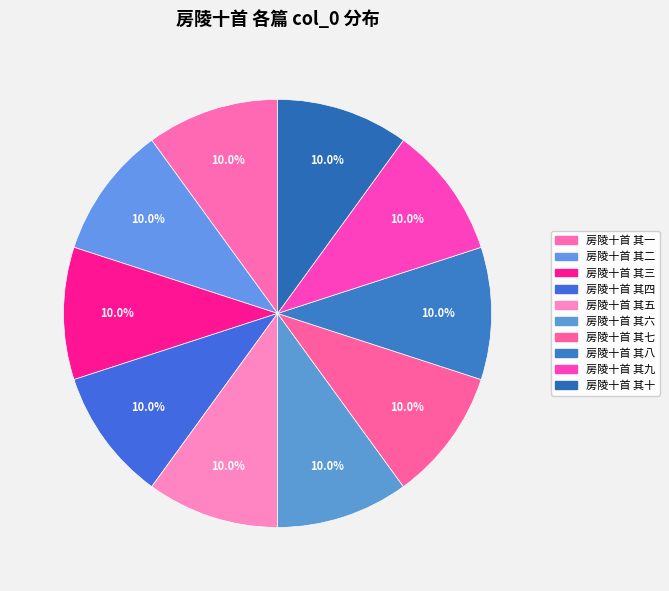

How many slices are in this pie chart?

10